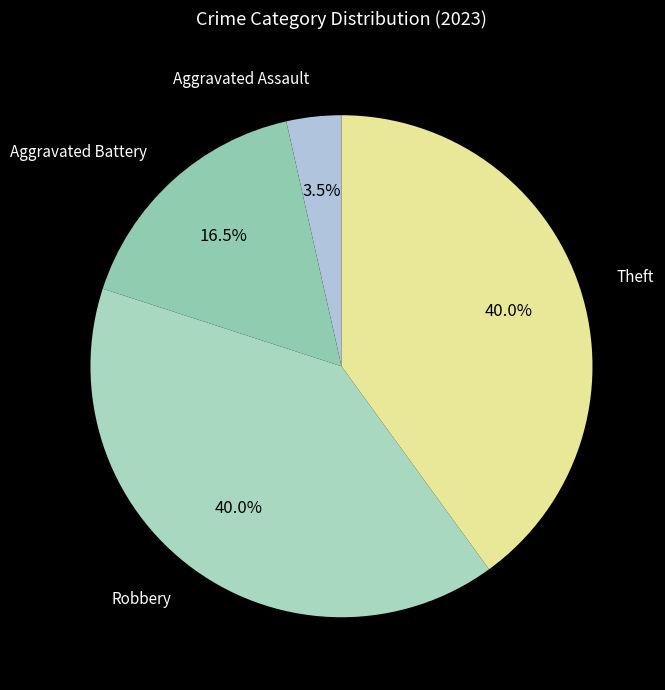

Does any single category account for the majority?

No